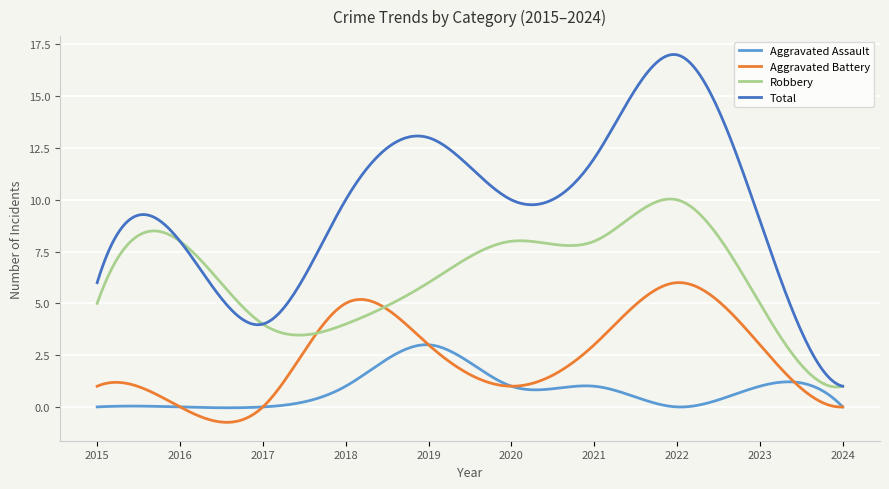

Which series has the largest total across all categories?

Total